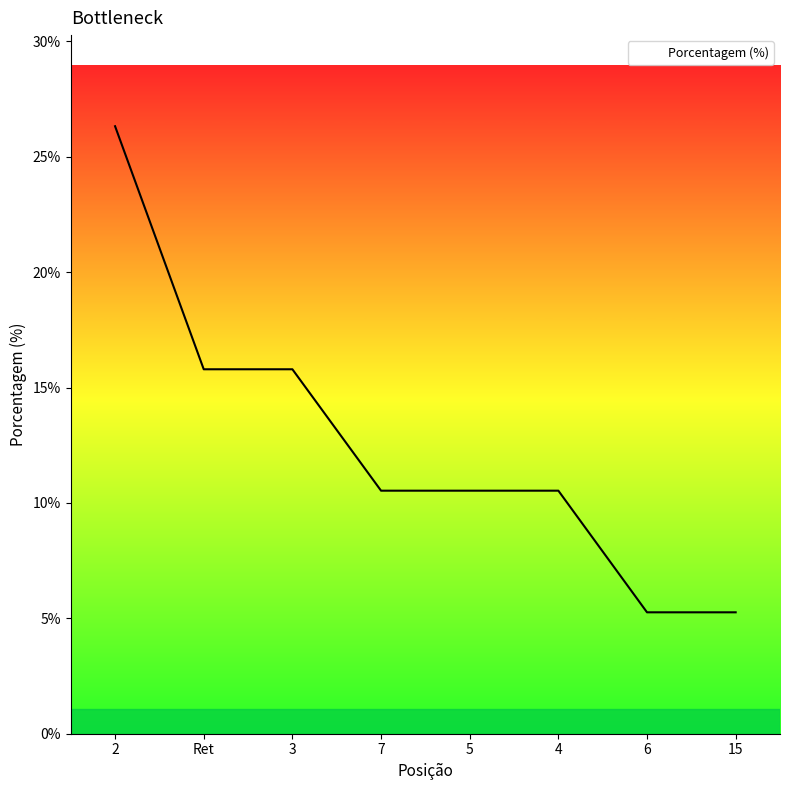

Read the value at 6.

5.3